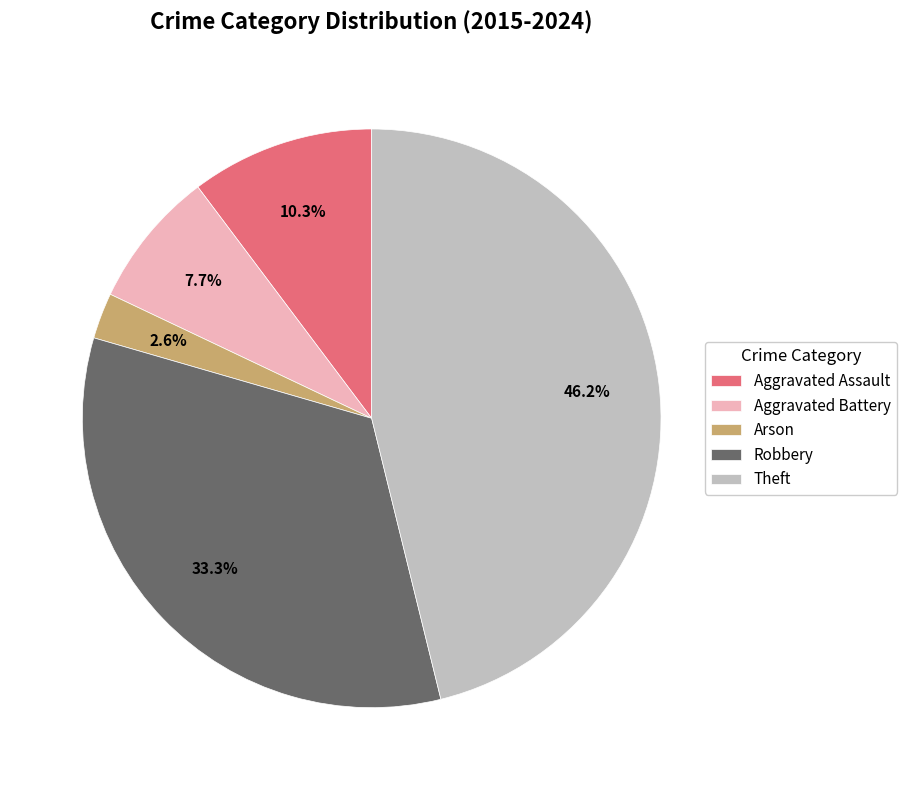

Count the number of slices in the pie.

5